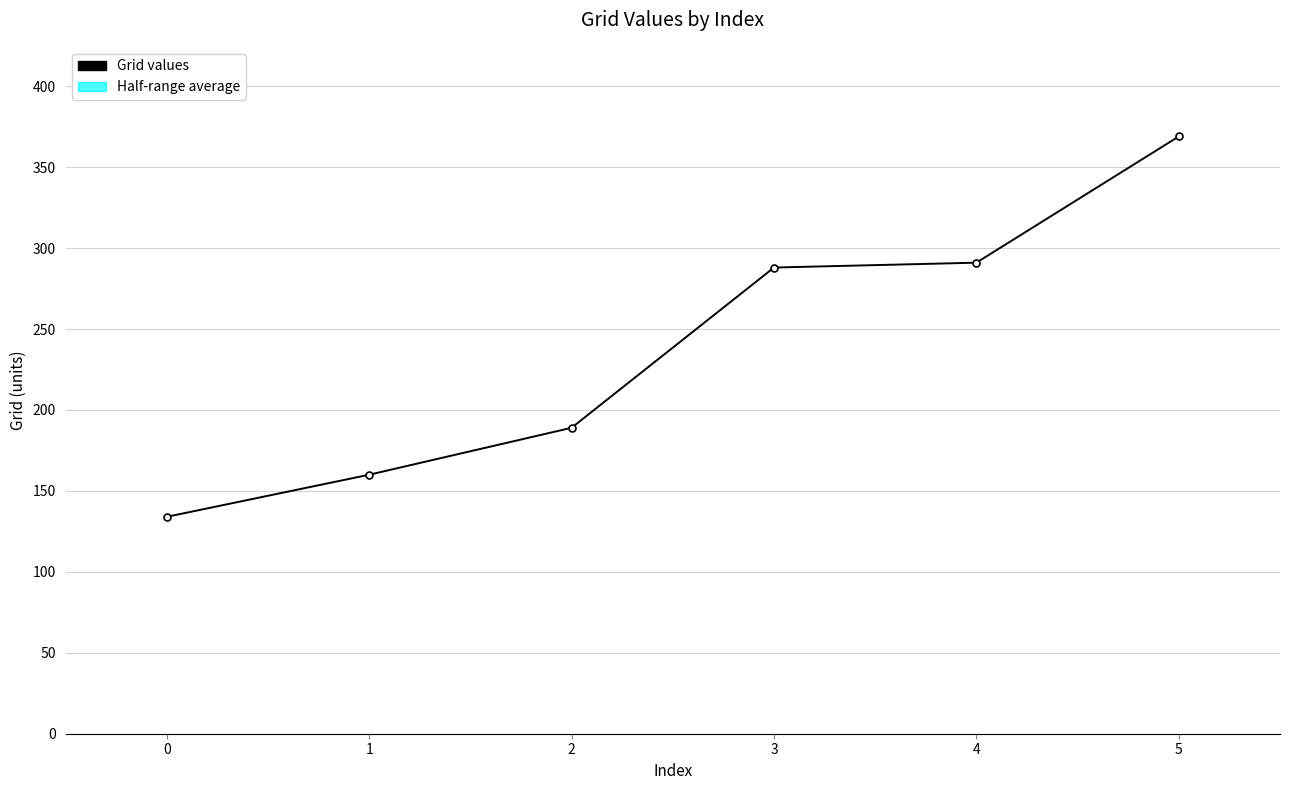

Read the value at 4.

291